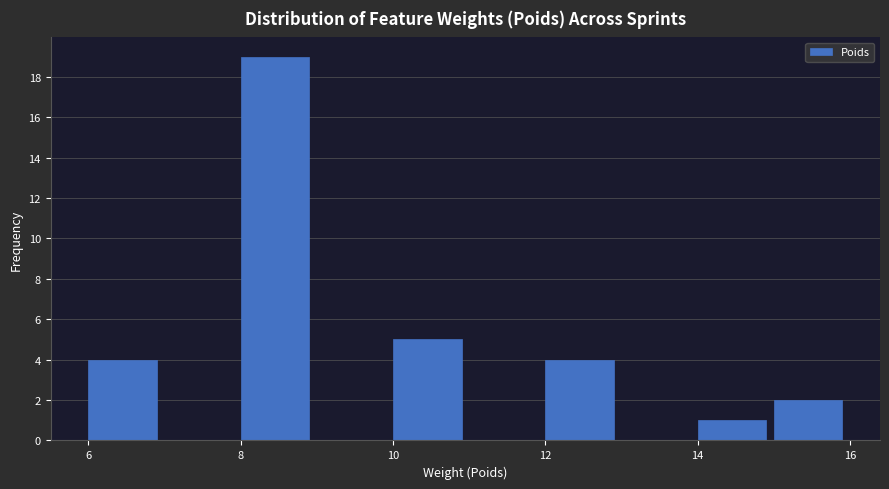

Which range on the x-axis has the tallest bar?

8 to 9